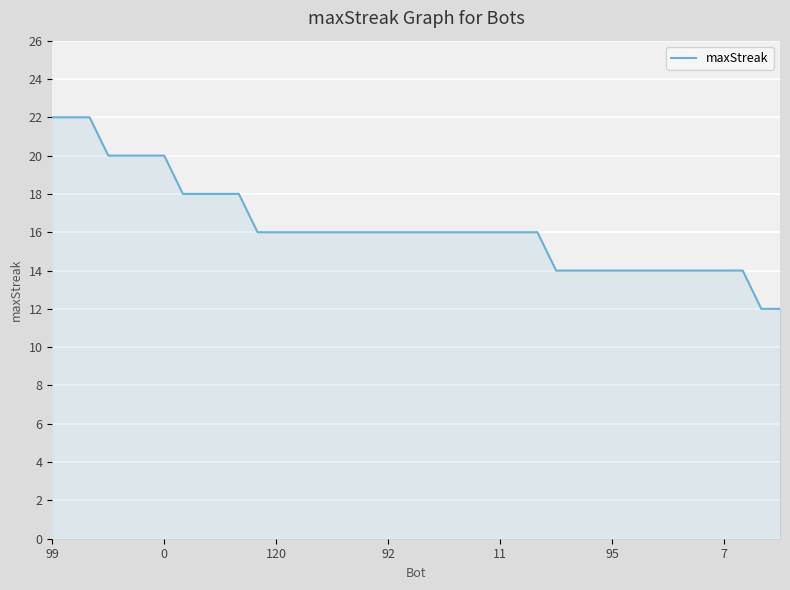

What is the smallest value displayed?

12